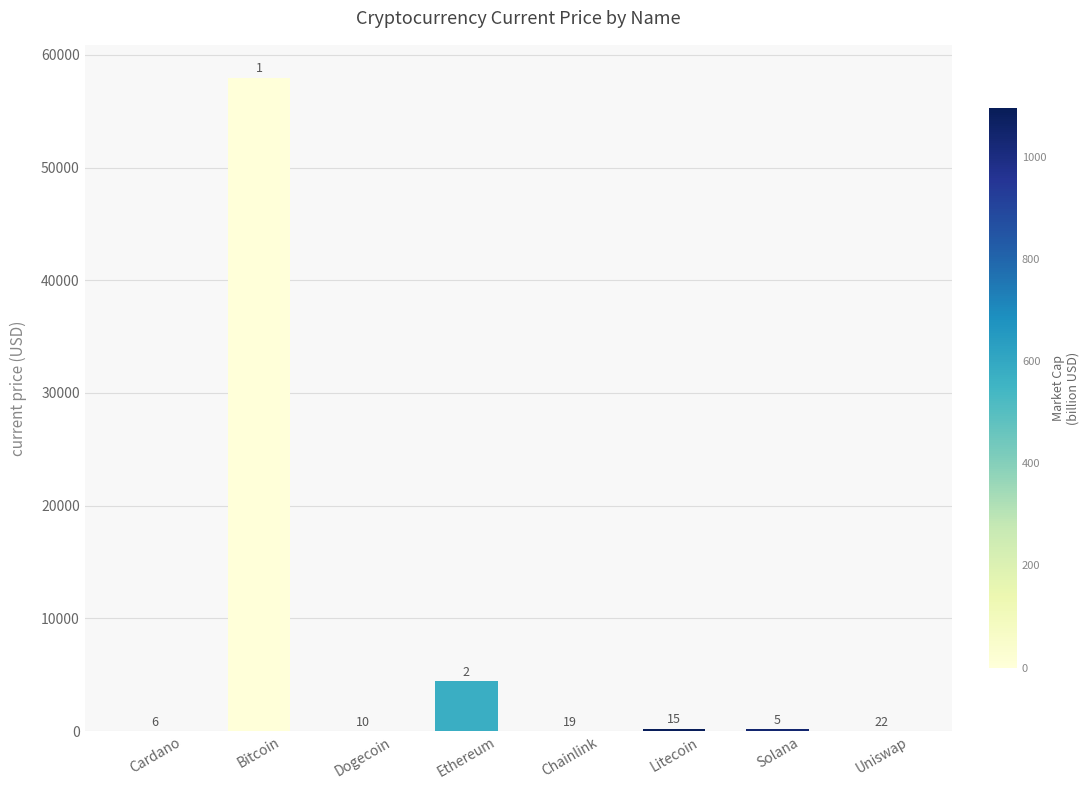

What is the average value?

7862.5